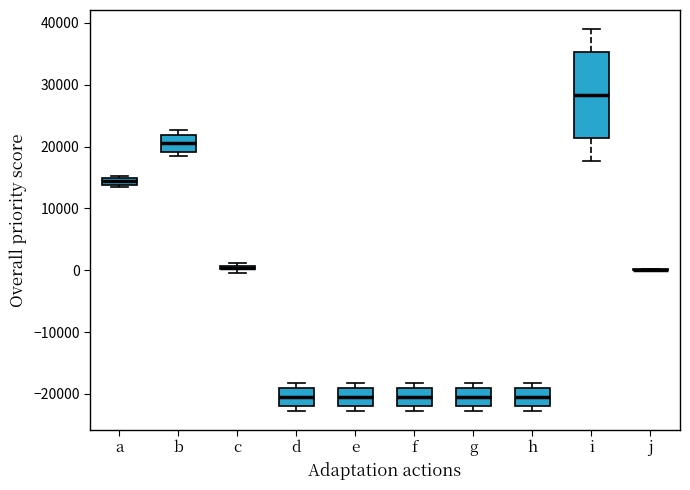

Comparing the boxes themselves (not the whiskers), which one is the tallest?

i